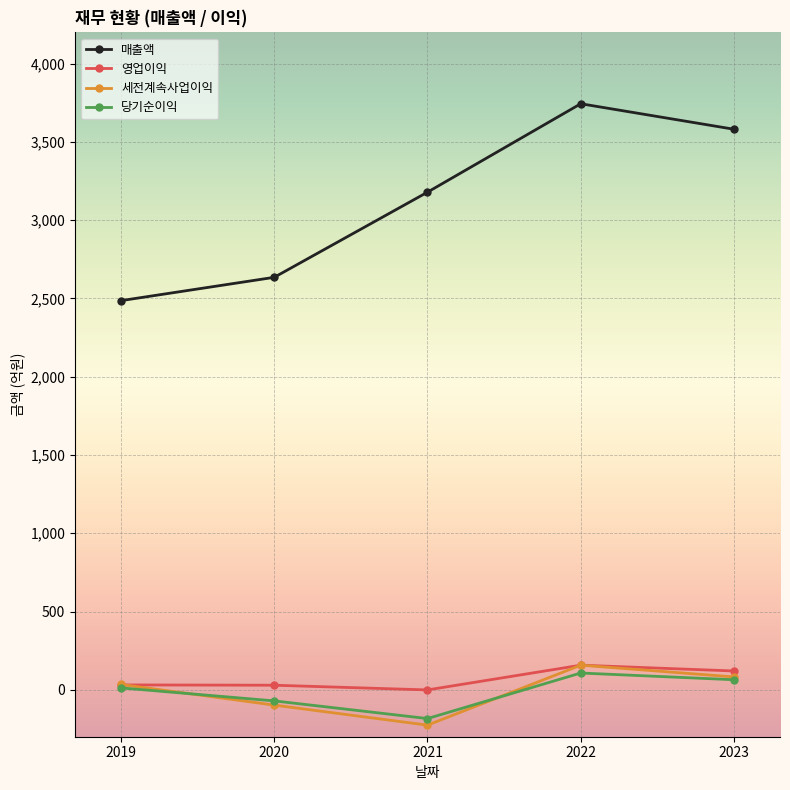

Rank the categories by 당기순이익 value from highest to lowest.

2022, 2023, 2019, 2020, 2021